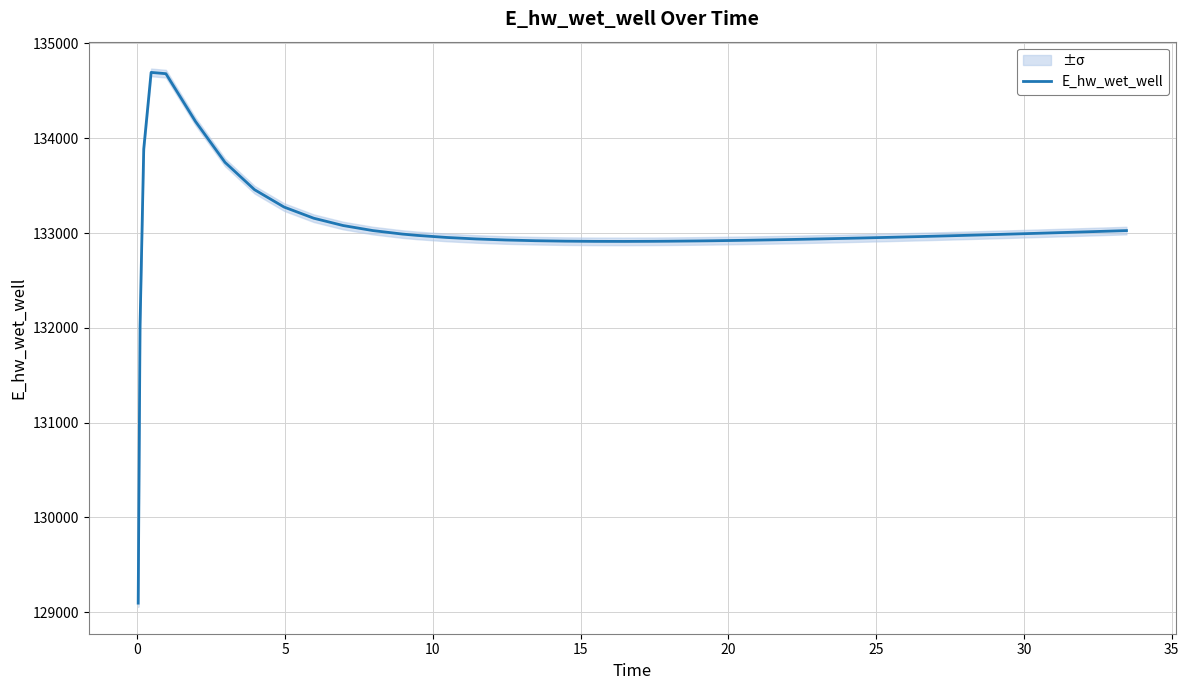

What is the minimum value for E_hw_wet_well?

129095.1